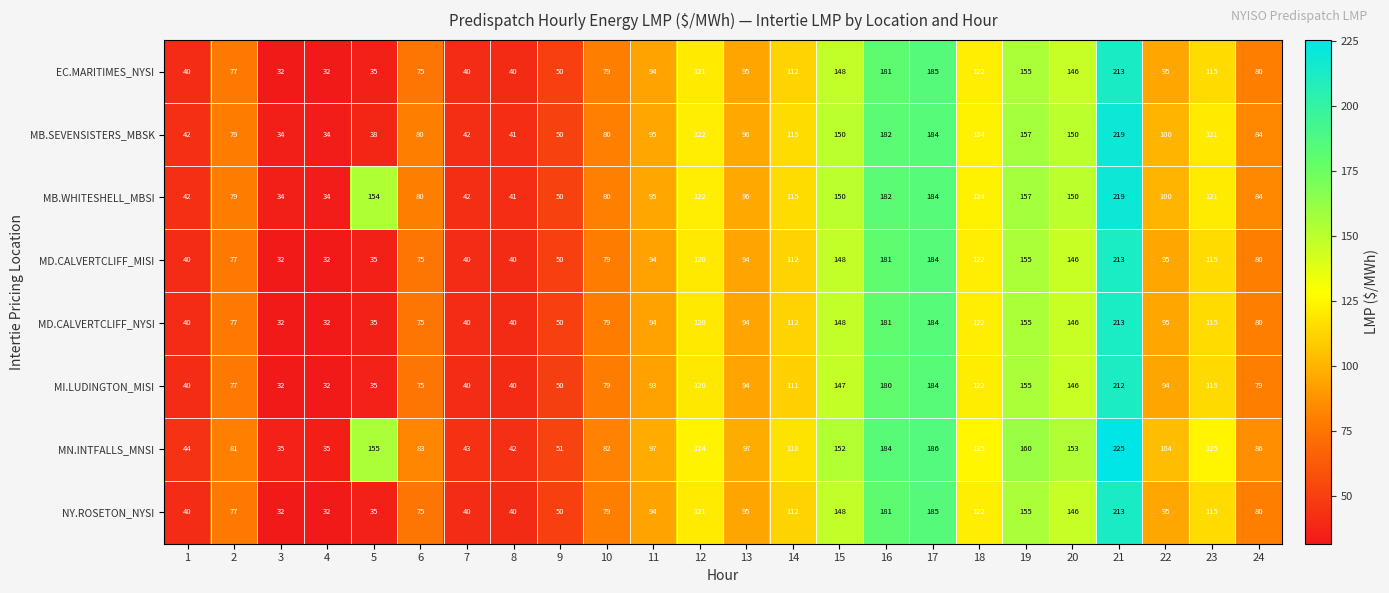

Between 5 and 23, which series saw the biggest shift?

MB.SEVENSISTERS_MBSK